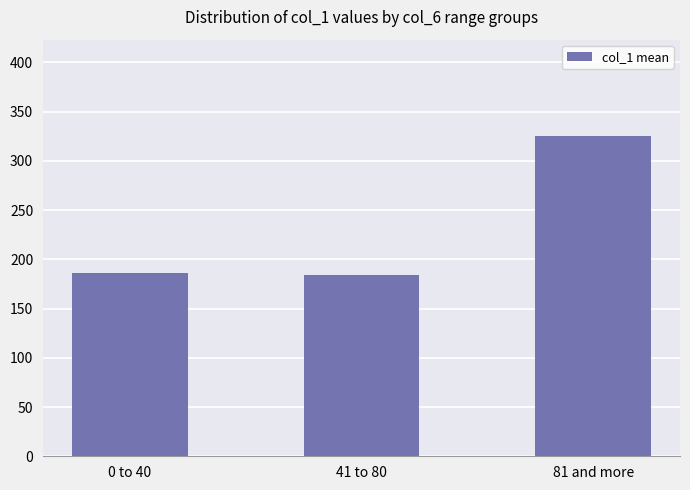

The chart shows a value of 479.9 at 81 and more. True or false?

False